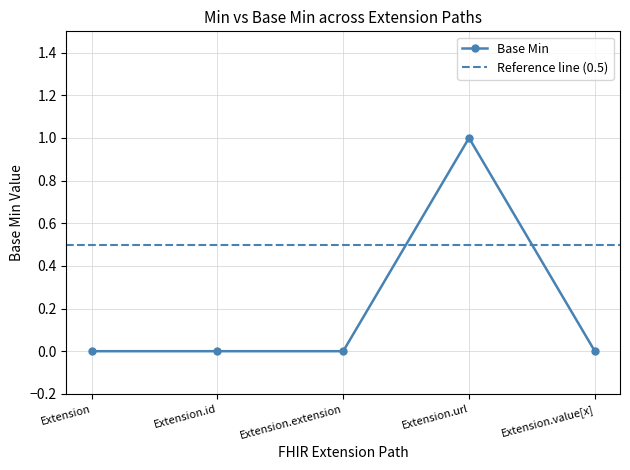

Is this an area chart (filled region under the line)?

No